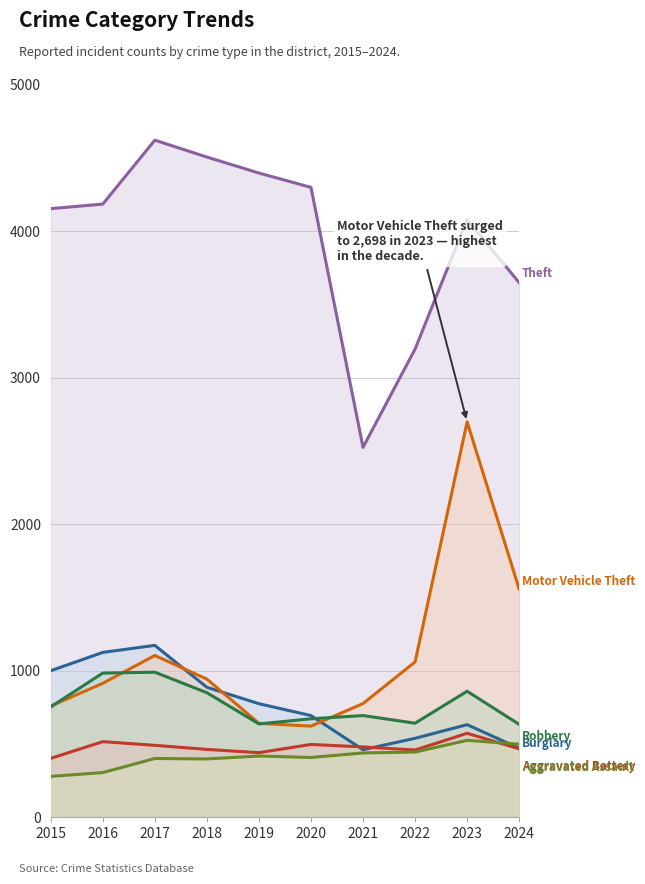

Reading left to right, extract all data points from this chart.

Theft: 2015=4153	2016=4184	2017=4620	2018=4505	2019=4396	2020=4298	2021=2524	2022=3195	2023=4079	2024=3648
Burglary: 2015=1000	2016=1125	2017=1173	2018=887	2019=775	2020=694	2021=461	2022=539	2023=632	2024=471
Motor Vehicle Theft: 2015=759	2016=914	2017=1104	2018=943	2019=641	2020=622	2021=776	2022=1060	2023=2698	2024=1557
Robbery: 2015=753	2016=984	2017=990	2018=850	2019=637	2020=672	2021=694	2022=642	2023=860	2024=634
Aggravated Battery: 2015=402	2016=516	2017=491	2018=463	2019=441	2020=497	2021=480	2022=459	2023=573	2024=467
Aggravated Assault: 2015=279	2016=305	2017=401	2018=398	2019=418	2020=408	2021=439	2022=445	2023=525	2024=499